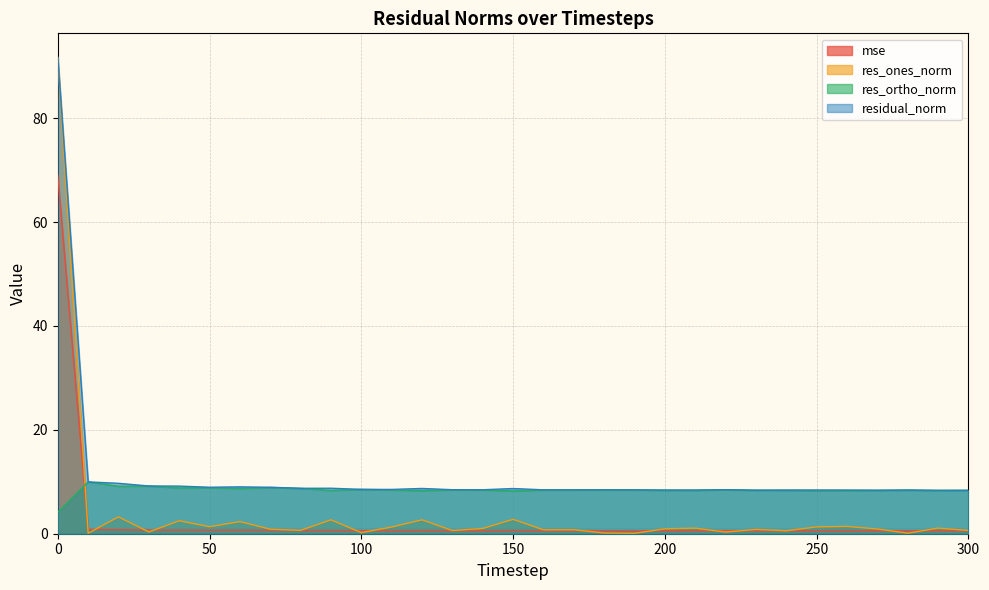

True or false: mse and res_ortho_norm cross at least once.

True